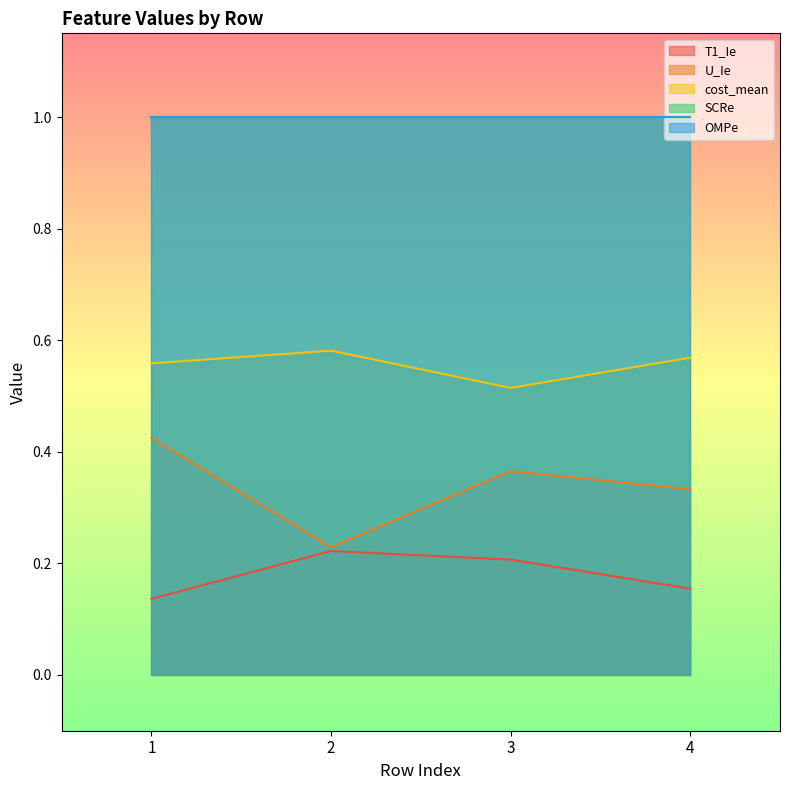

Between 3 and 2, which is larger?

2